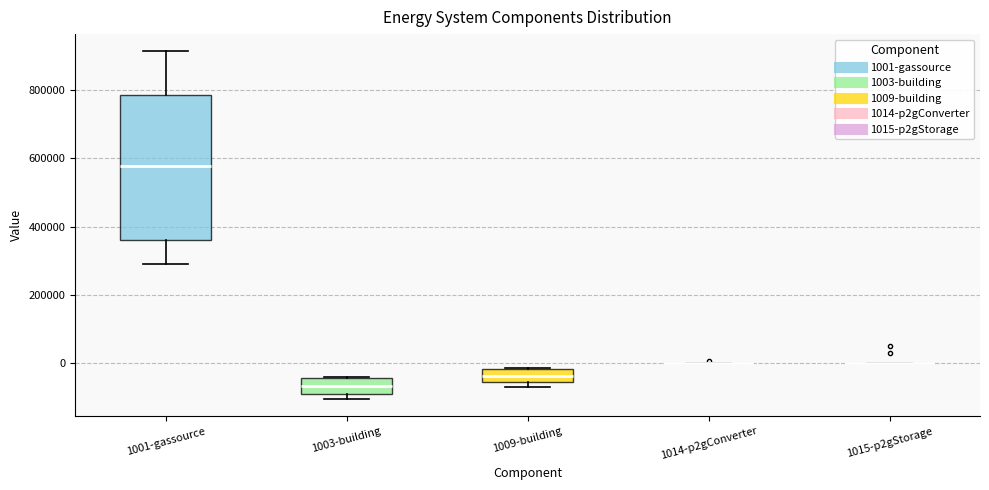

Comparing the boxes themselves (not the whiskers), which one is the tallest?

1001-gassource